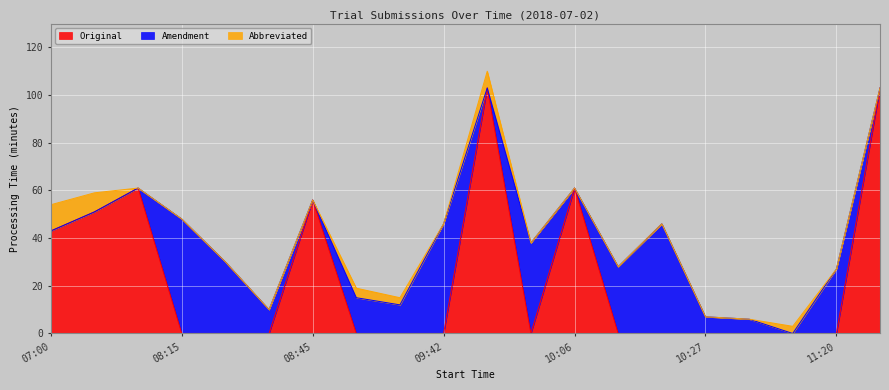

True or false: Original and Abbreviated intersect in this chart.

True